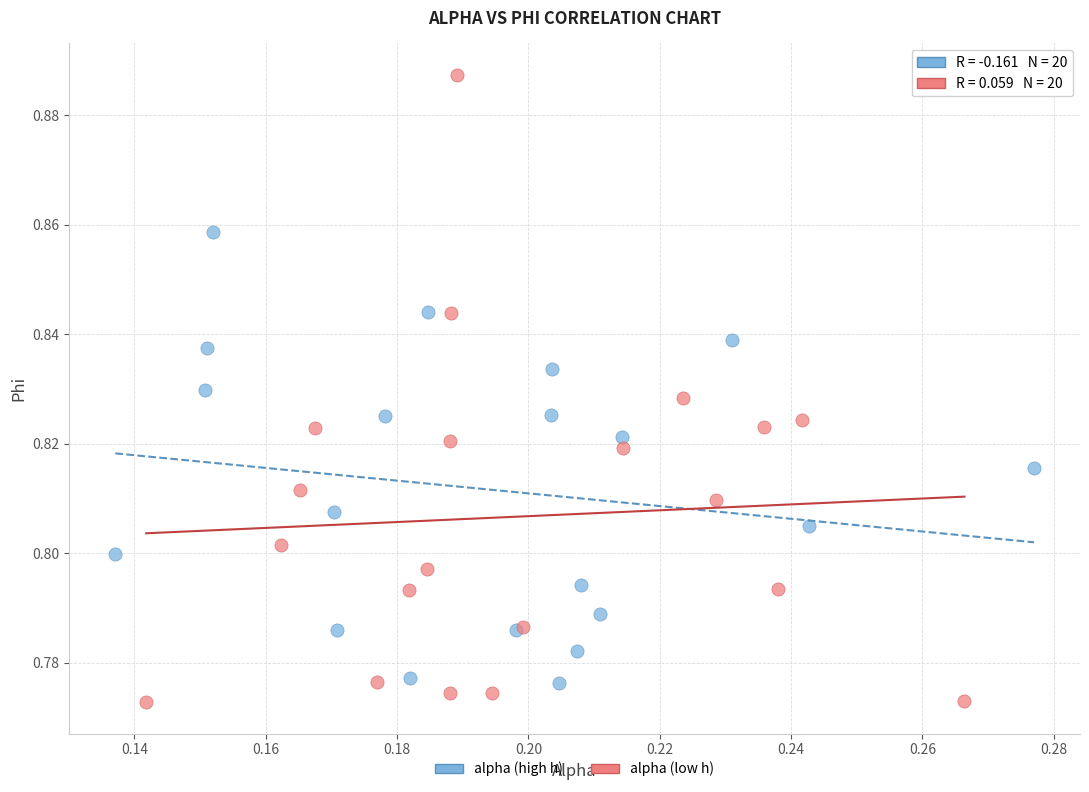

Which series has the largest Y range (max minus min)?

alpha (low h)